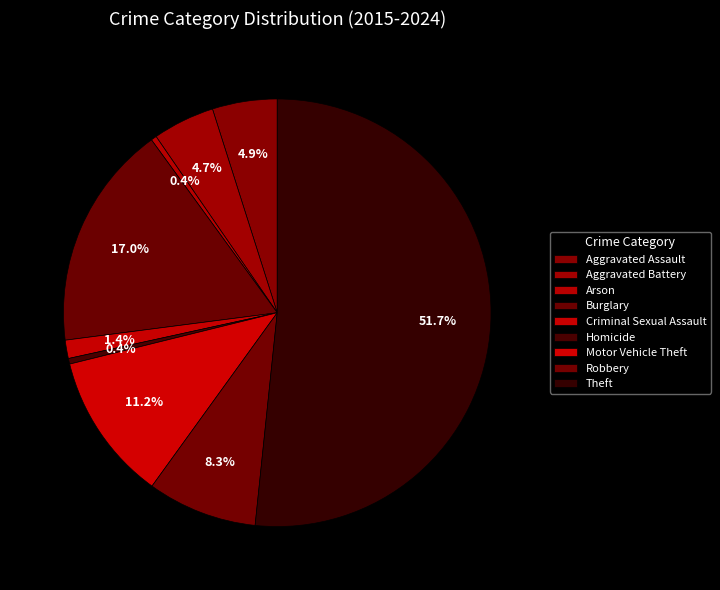

Does Motor Vehicle Theft represent more than half of the total?

No